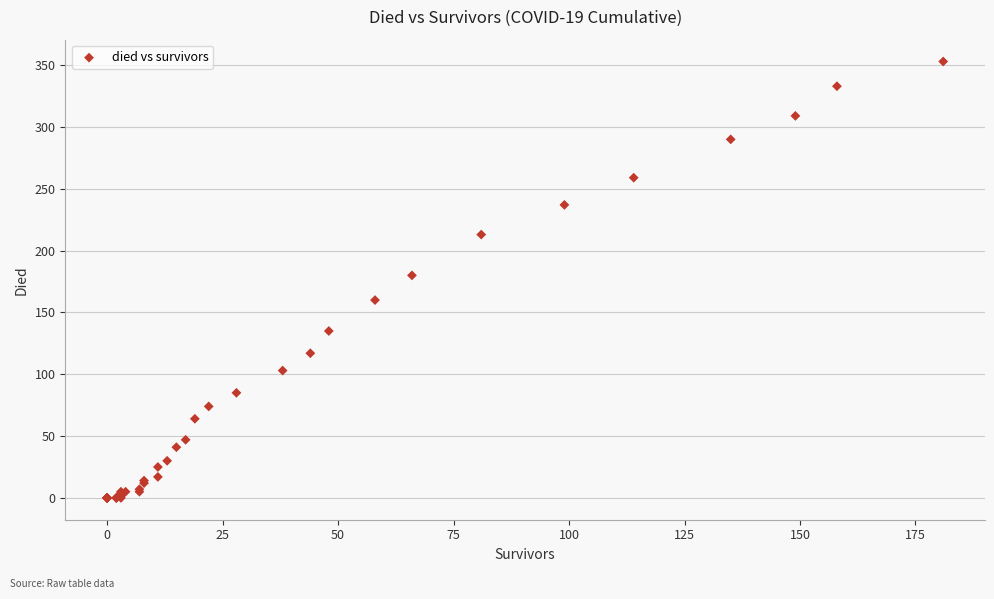

What Y value in the scatter plot is closest to 176?

180